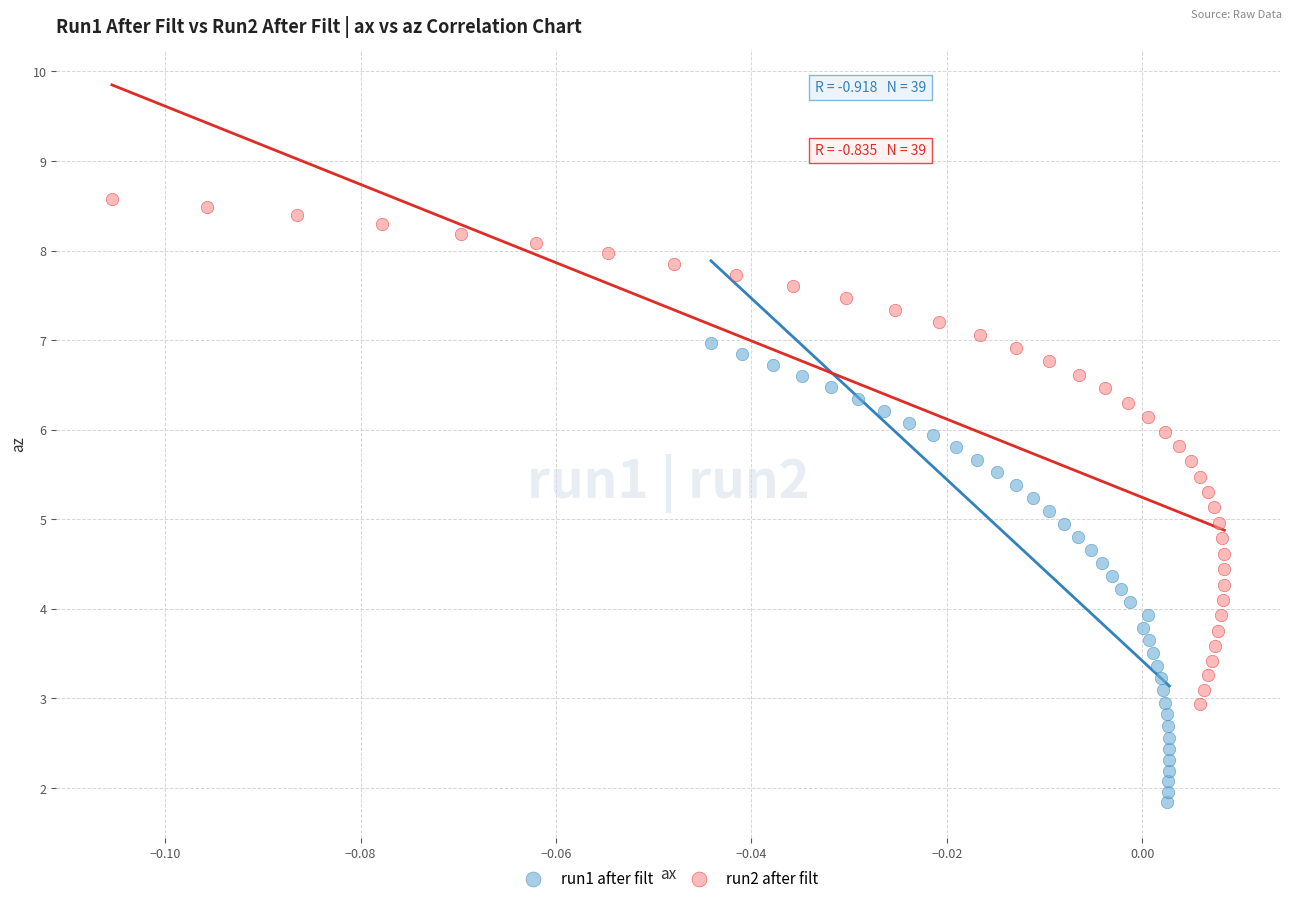

Which series has the widest spread of Y values?

run2 after filt